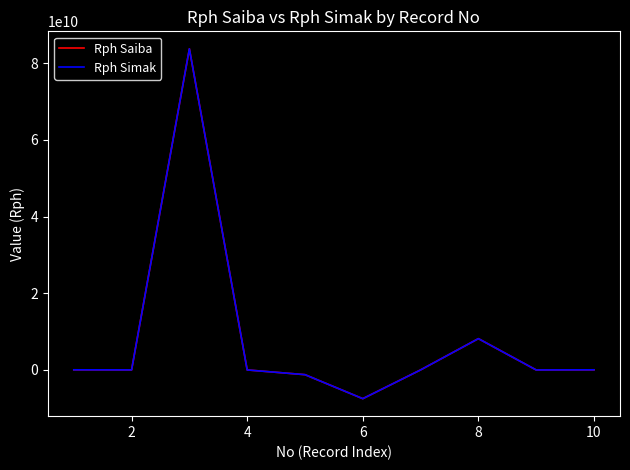

Reading right to left, extract all data points from this chart.

Rph Saiba: 30175394	-6633000	8161424699	5153000	-7493754935	-1236053068	0	83742992000	6633000	32300570
Rph Simak: 30175394	-6633000	8161424699	5153000	-7493754935	-1236053068	0	83742992000	6633000	32300570